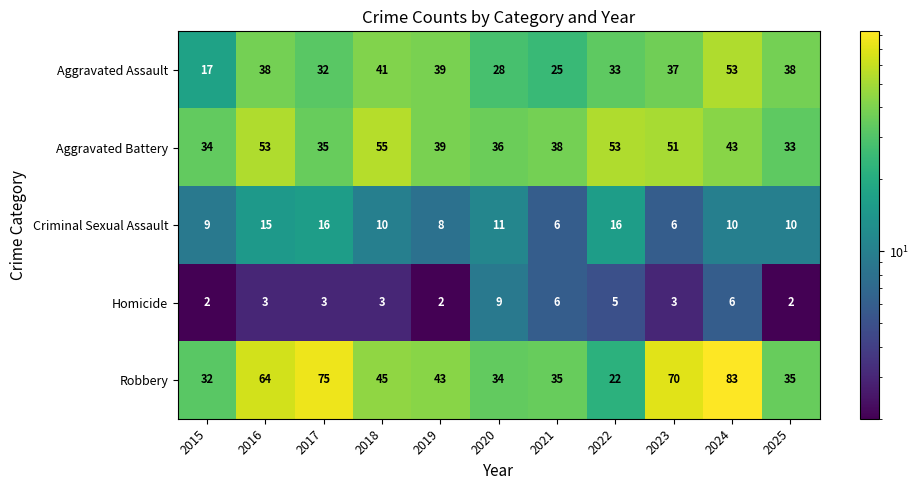

What is the difference between the second highest and minimum values in the Aggravated Assault series?

24